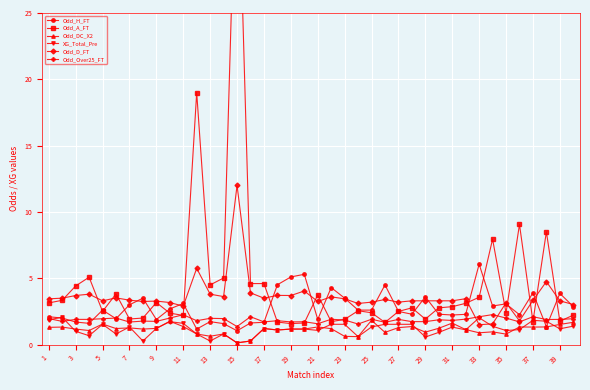

What is the highest value of the Odd_D_FT series?

12.0